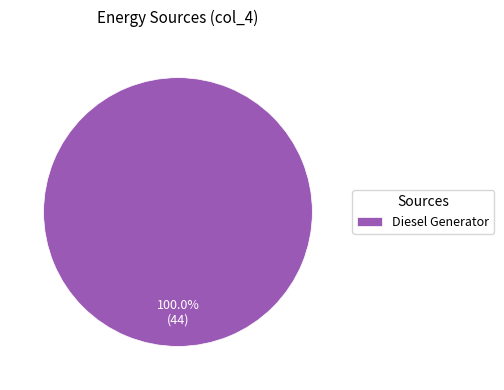

Is Diesel Generator the majority of the pie?

Yes